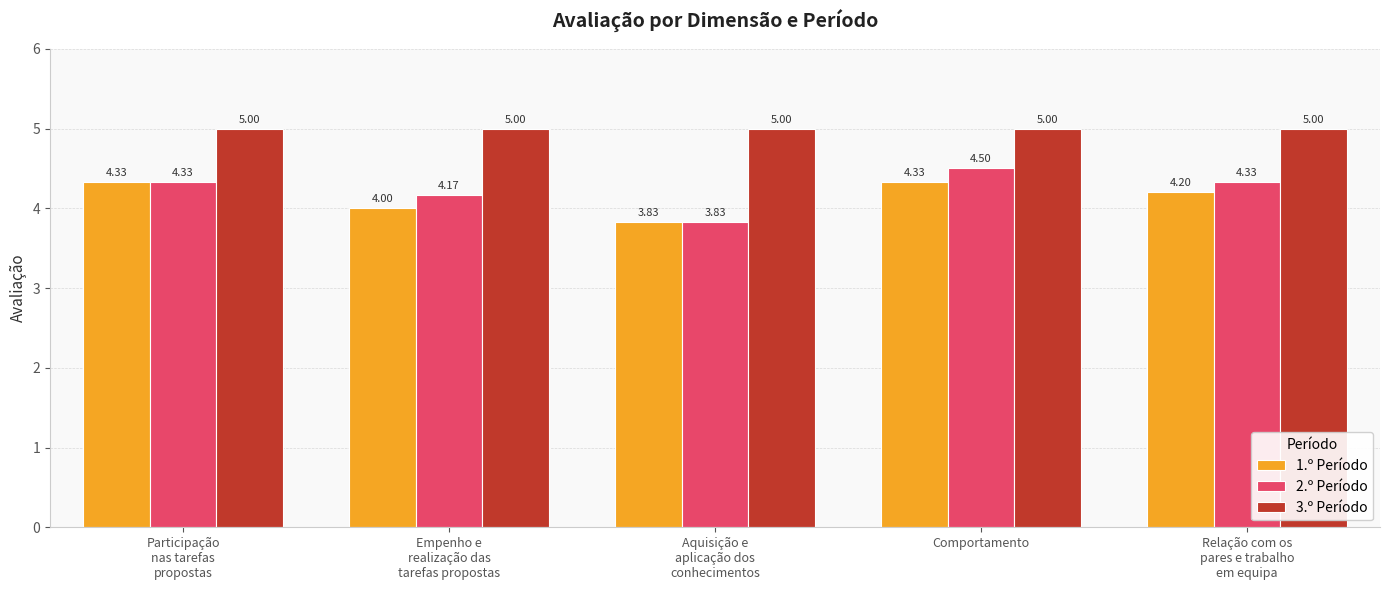

What is the difference between the 1.º Período values at Relação com os
pares e trabalho
em equipa and Empenho e
realização das
tarefas propostas?

0.2